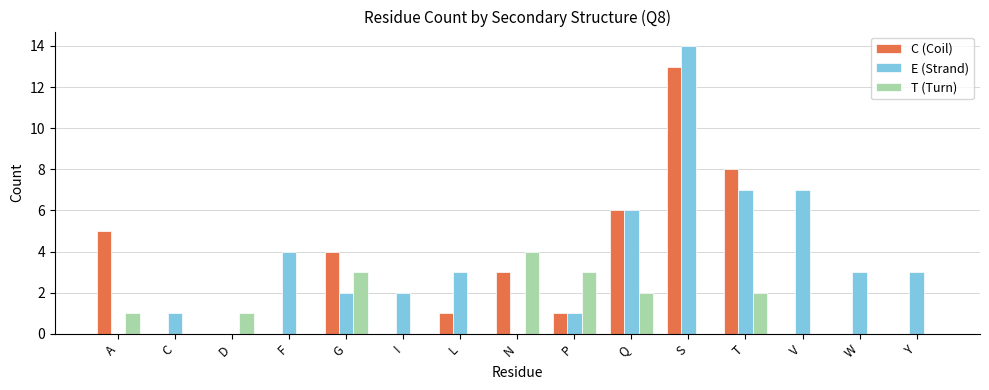

The E (Strand) series shows 1 at C. True or false?

True